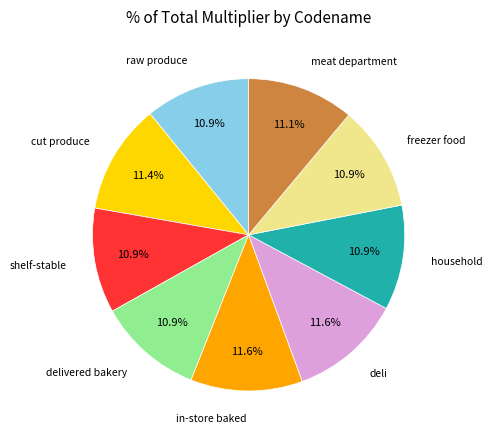

Does any single category account for the majority?

No